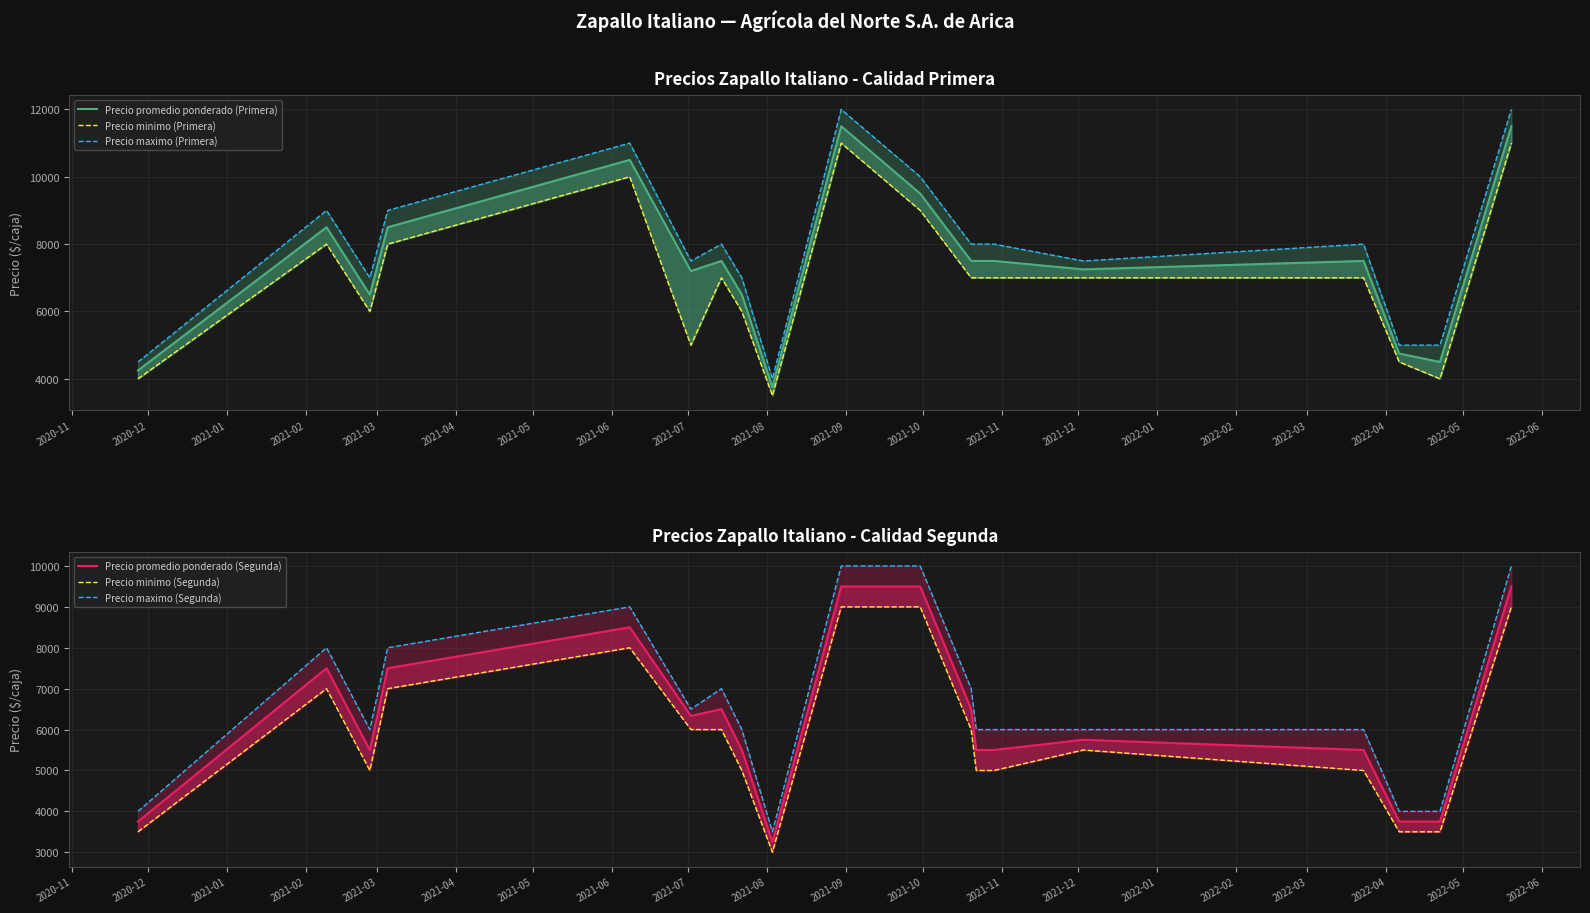

What is the minimum value shown in the chart?

3000